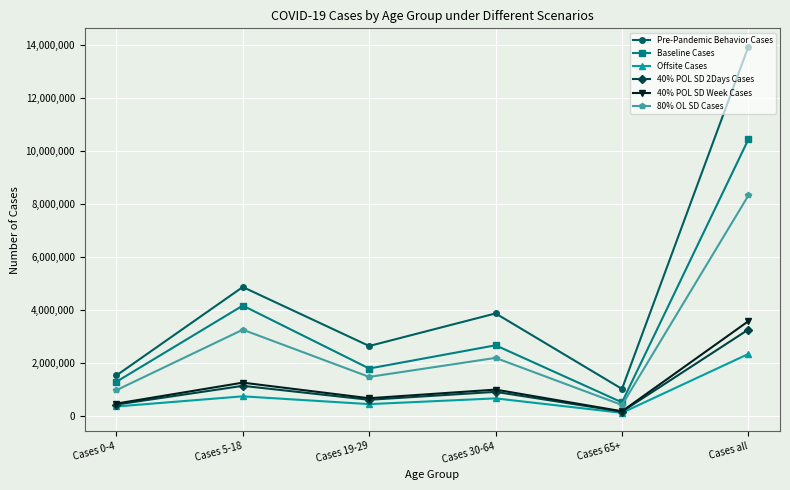

The value of 40% POL SD Week Cases at Cases 5-18 is 1259380. True or false?

True